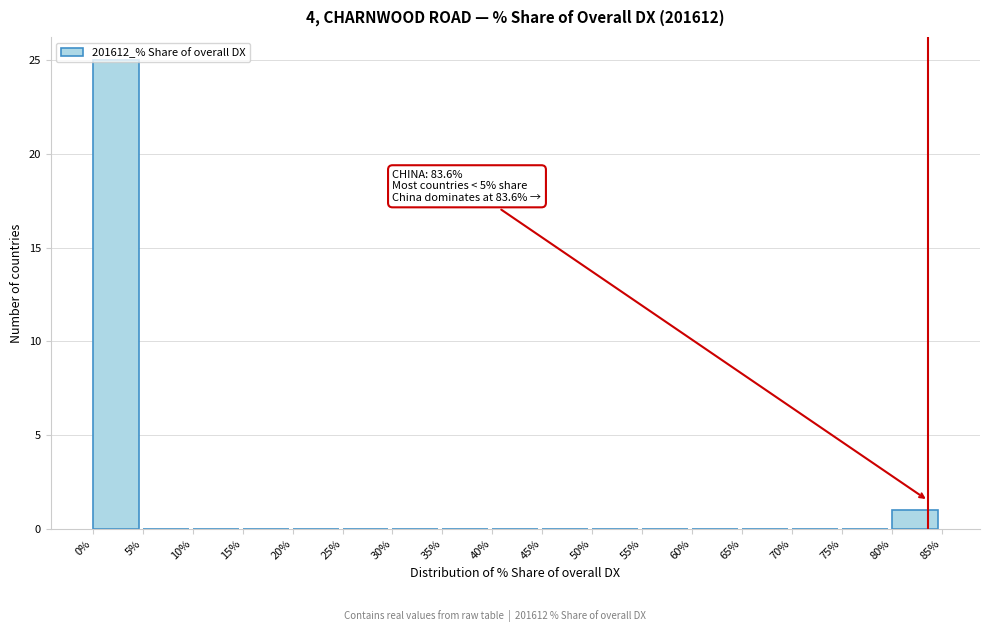

Which range on the x-axis has the tallest bar?

0% to 5%